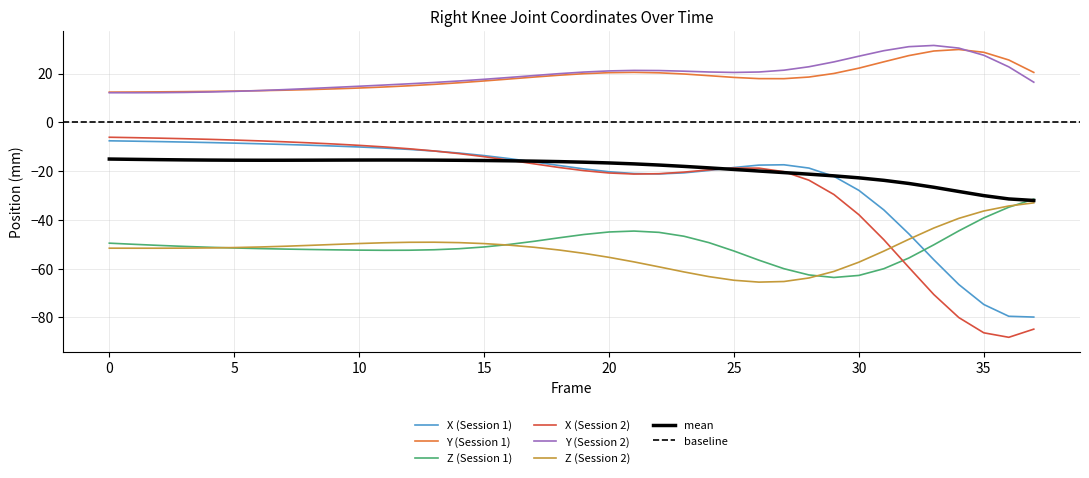

Which series has the widest spread of values?

X (Session 2)